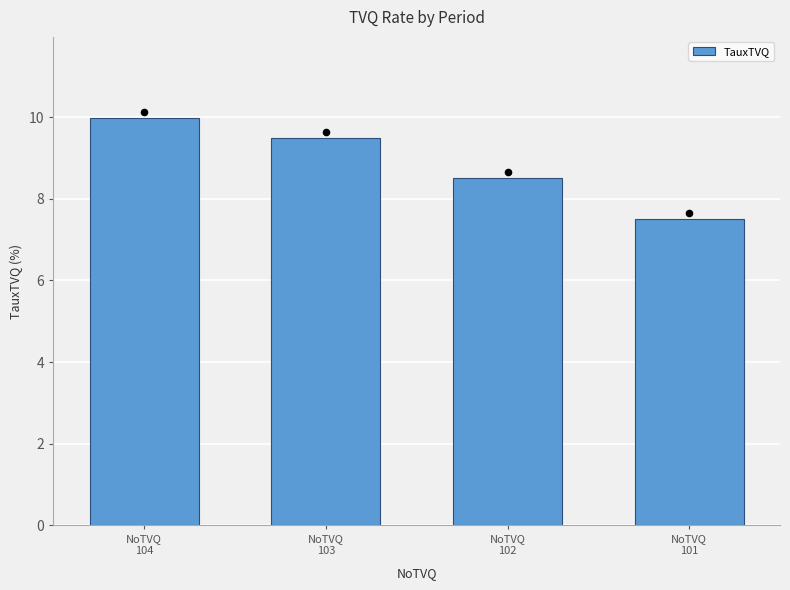

Between NoTVQ
101 and NoTVQ
102, which is larger?

NoTVQ
102